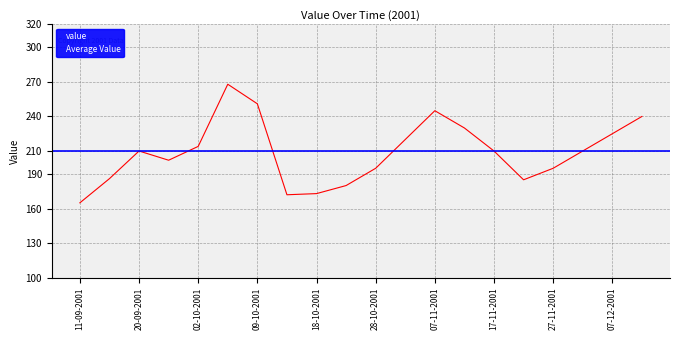

Where is the first local maximum?

20-09-2001